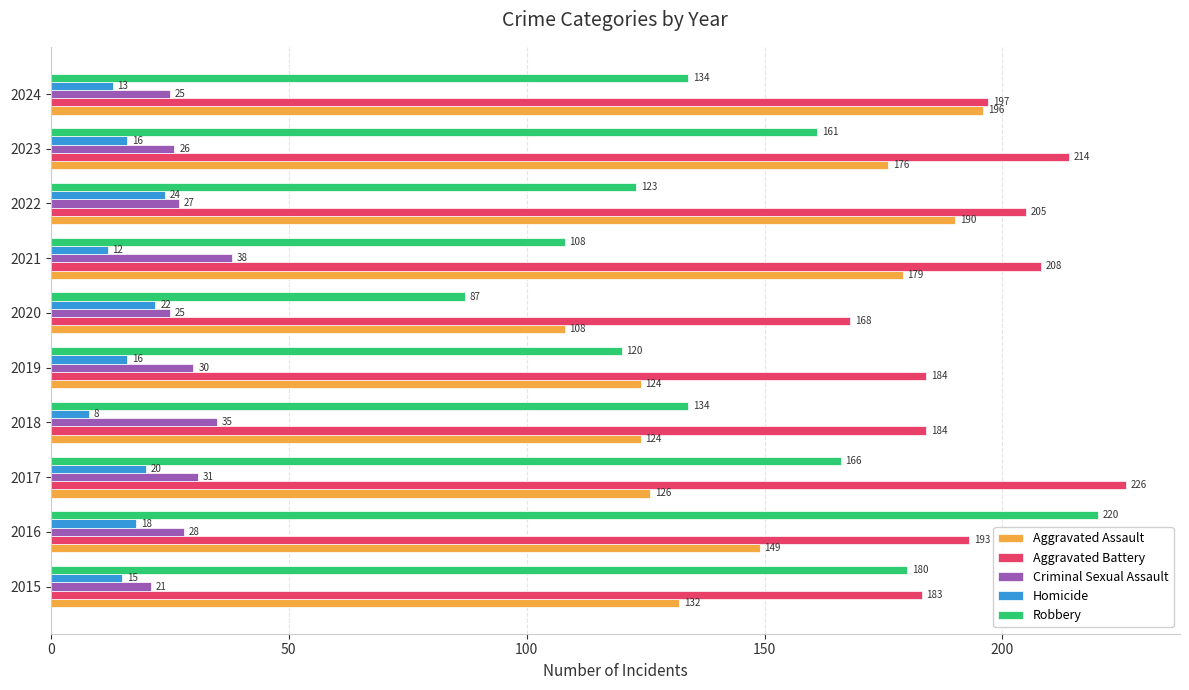

Where is Aggravated Assault nearest to the value 152?

2016